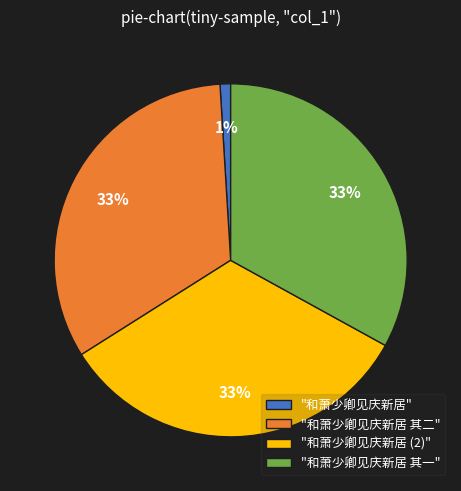

To the nearest percent, what is the average slice percentage?

25%